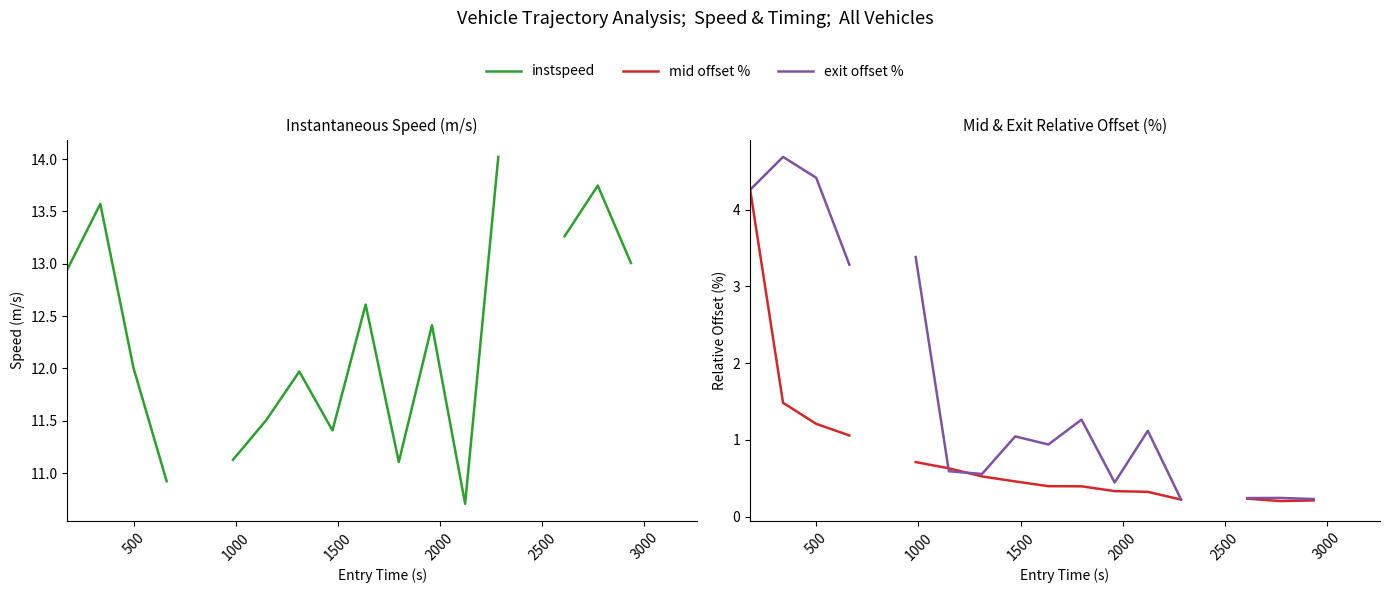

What is the label of the 19th point from the right?

500